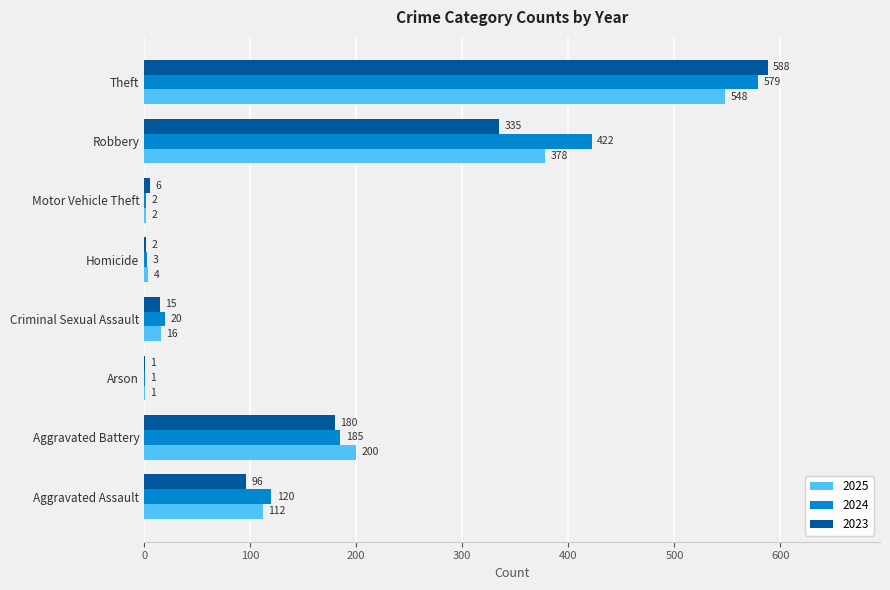

Is the value of 2025 at Robbery greater than the value of 2024 at Homicide?

Yes